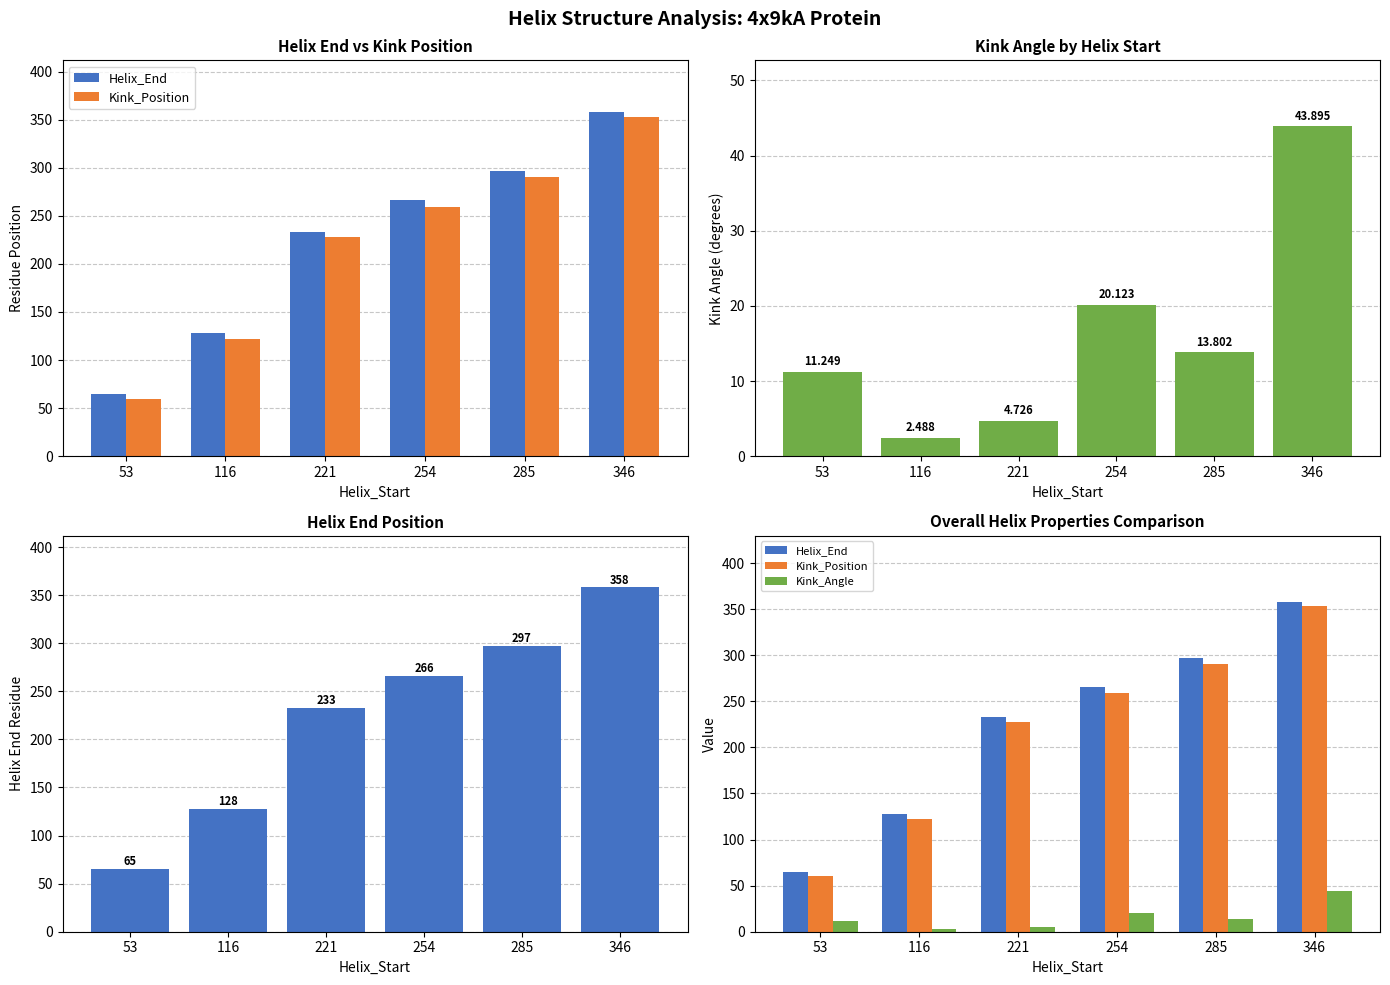

How many values in the Helix_End series are below 266?

3